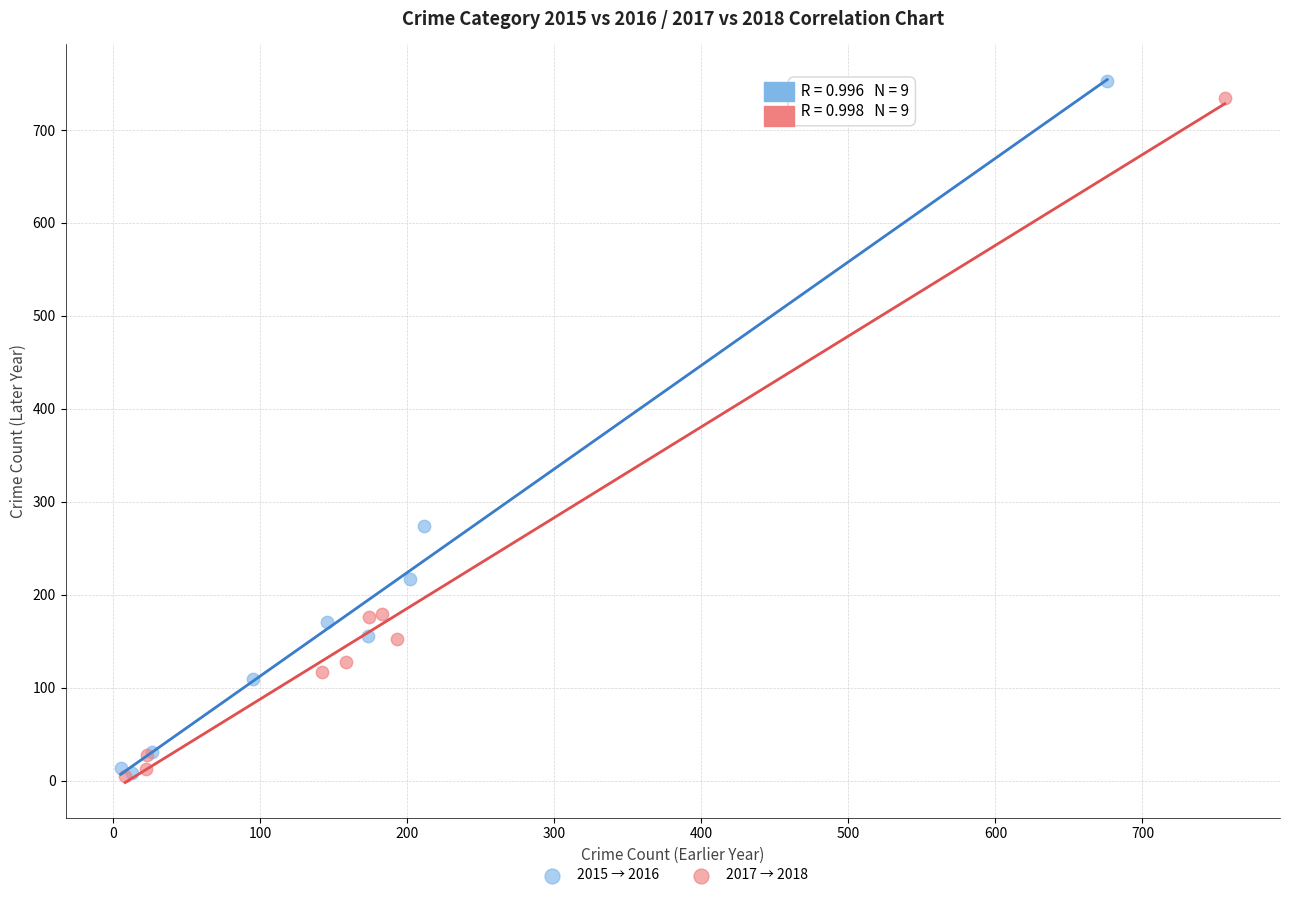

Which series has the widest spread of Y values?

2015 → 2016